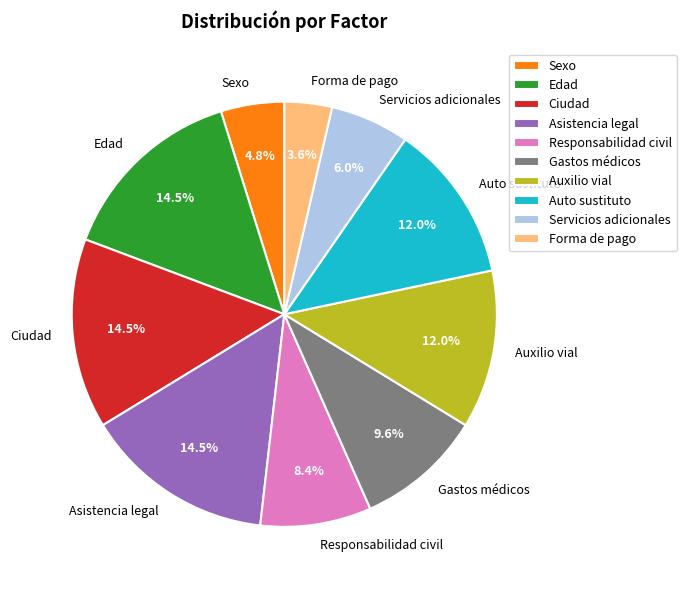

Which category has the smallest portion of the pie?

Forma de pago